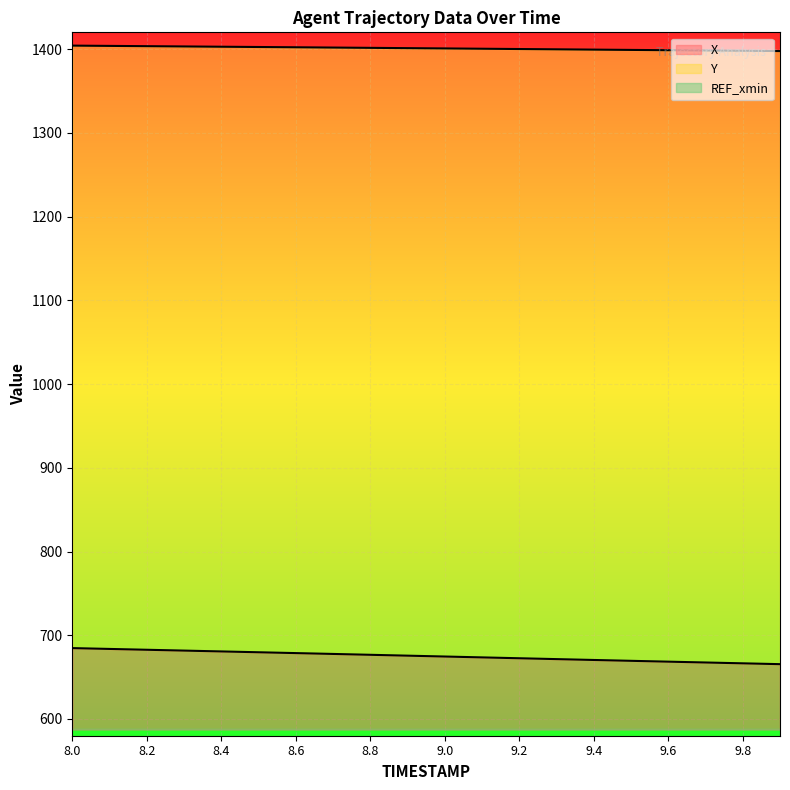

Which label corresponds to the largest value in the chart?

8.0